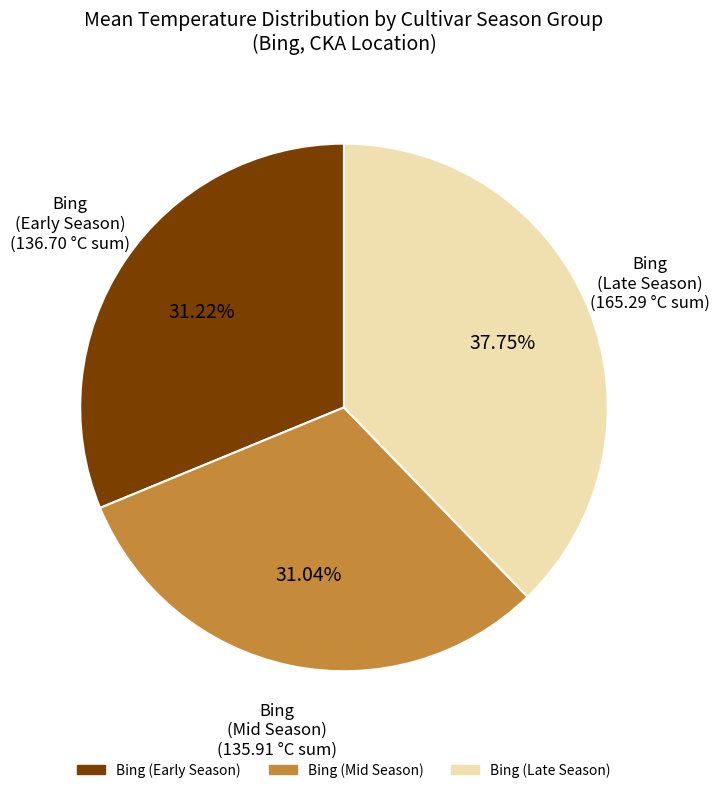

Is there a majority slice in this chart?

No